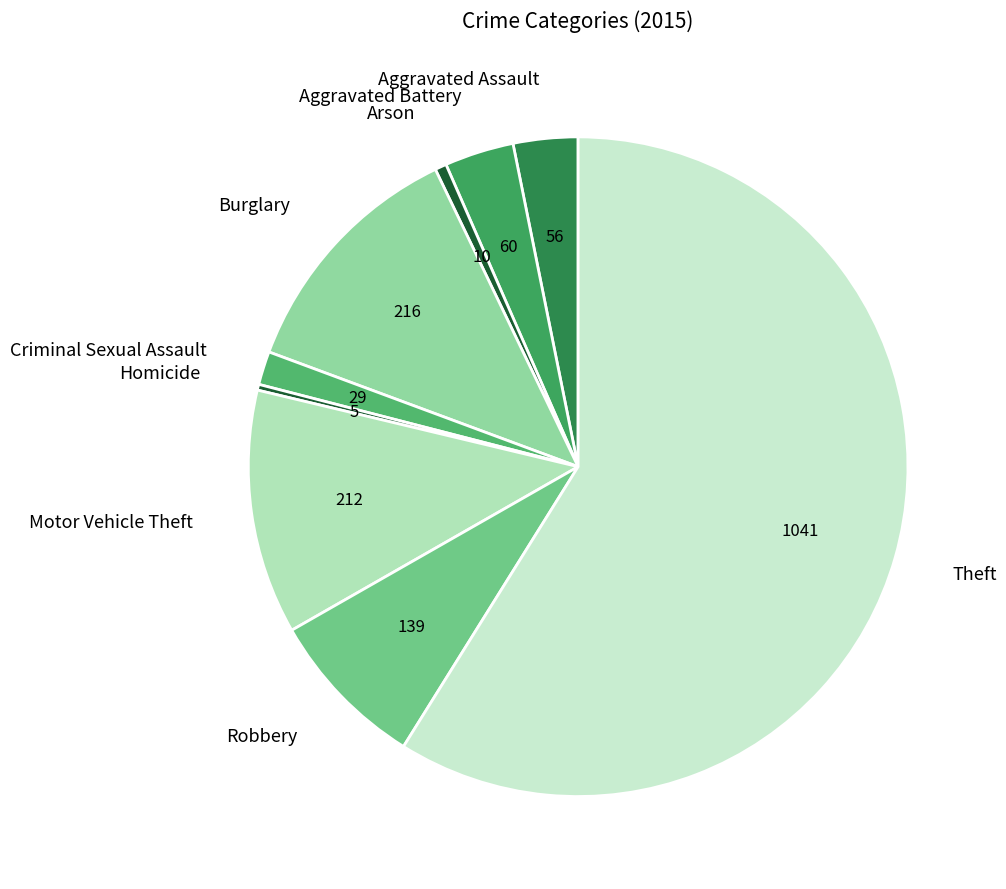

How many slices are in this pie chart?

9